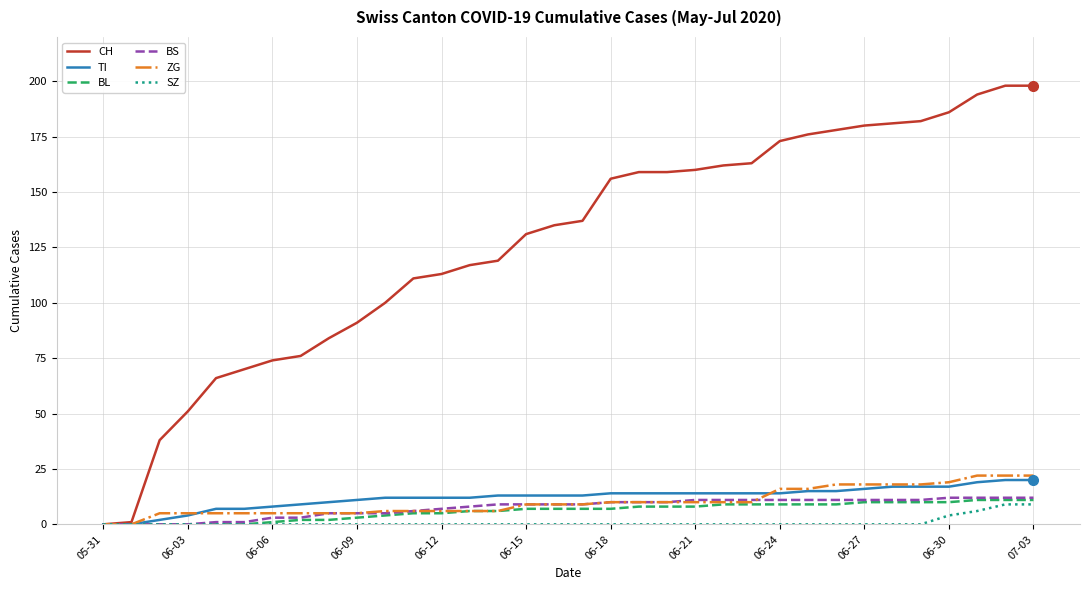

Does the chart display data point markers on the line(s)?

No